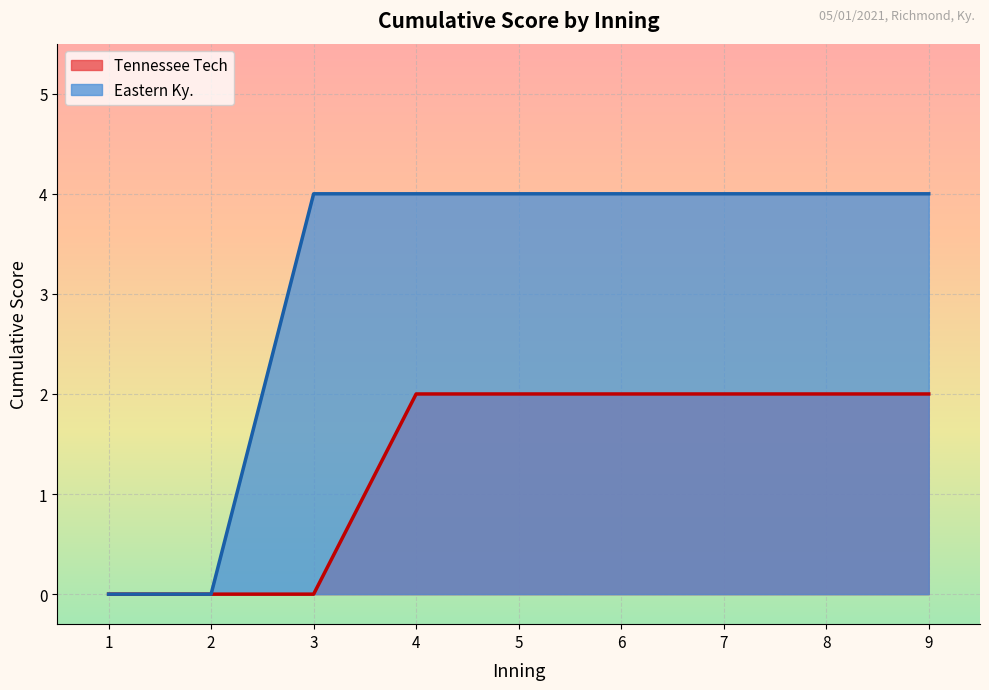

Count the number of categories in the chart.

9